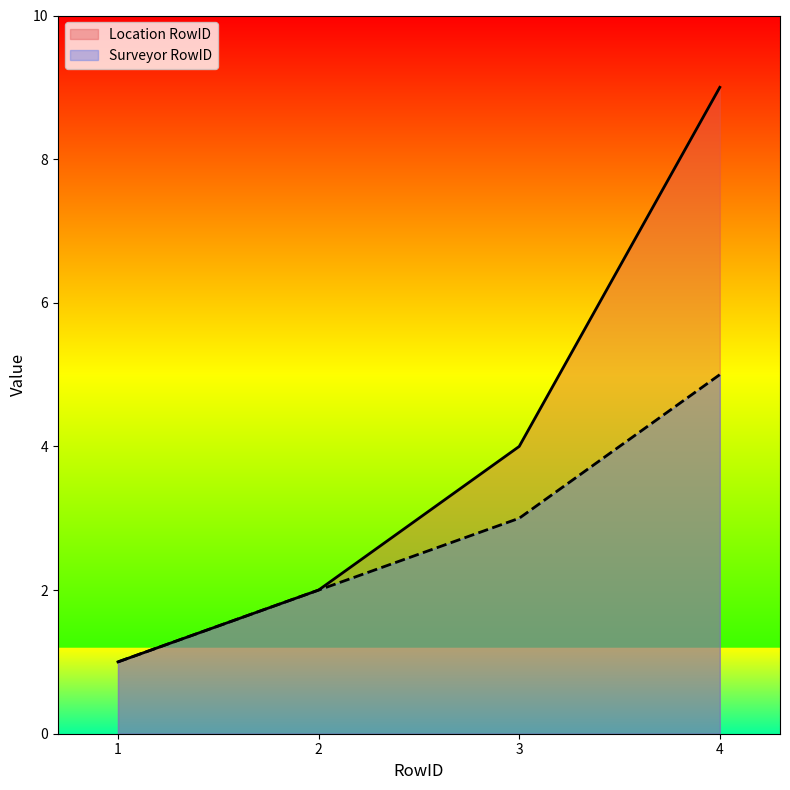

True or false: Location RowID and Surveyor RowID cross at least once.

False